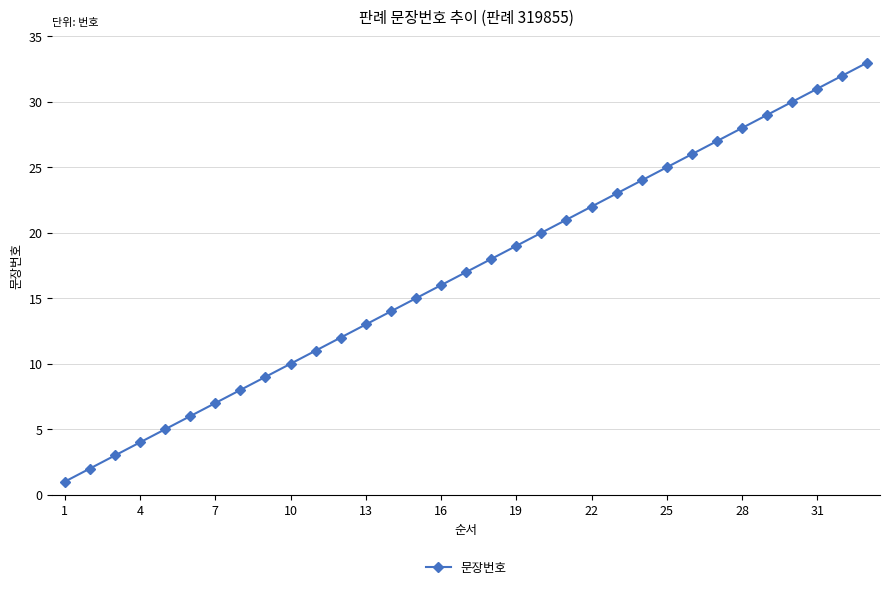

True or false: there are more than 1 points higher than both neighbors.

False